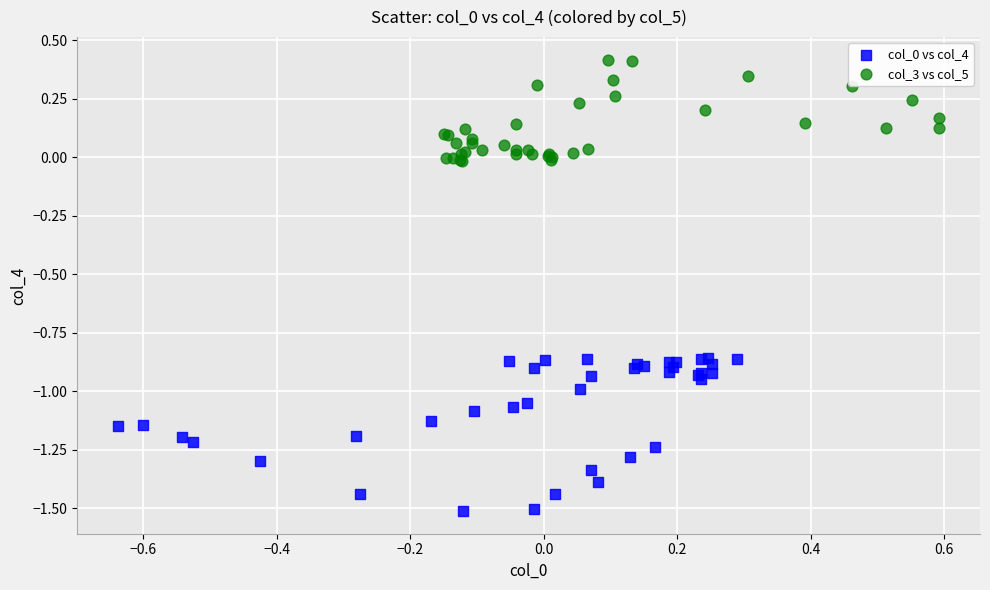

Which series reaches the maximum Y coordinate?

col_3 vs col_5